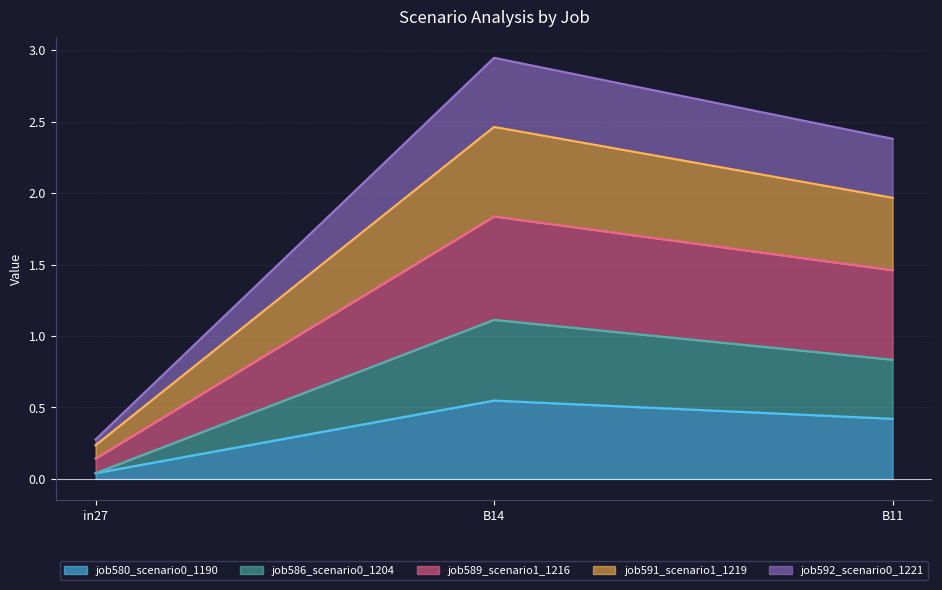

At which category is the sum across all series the highest?

B14